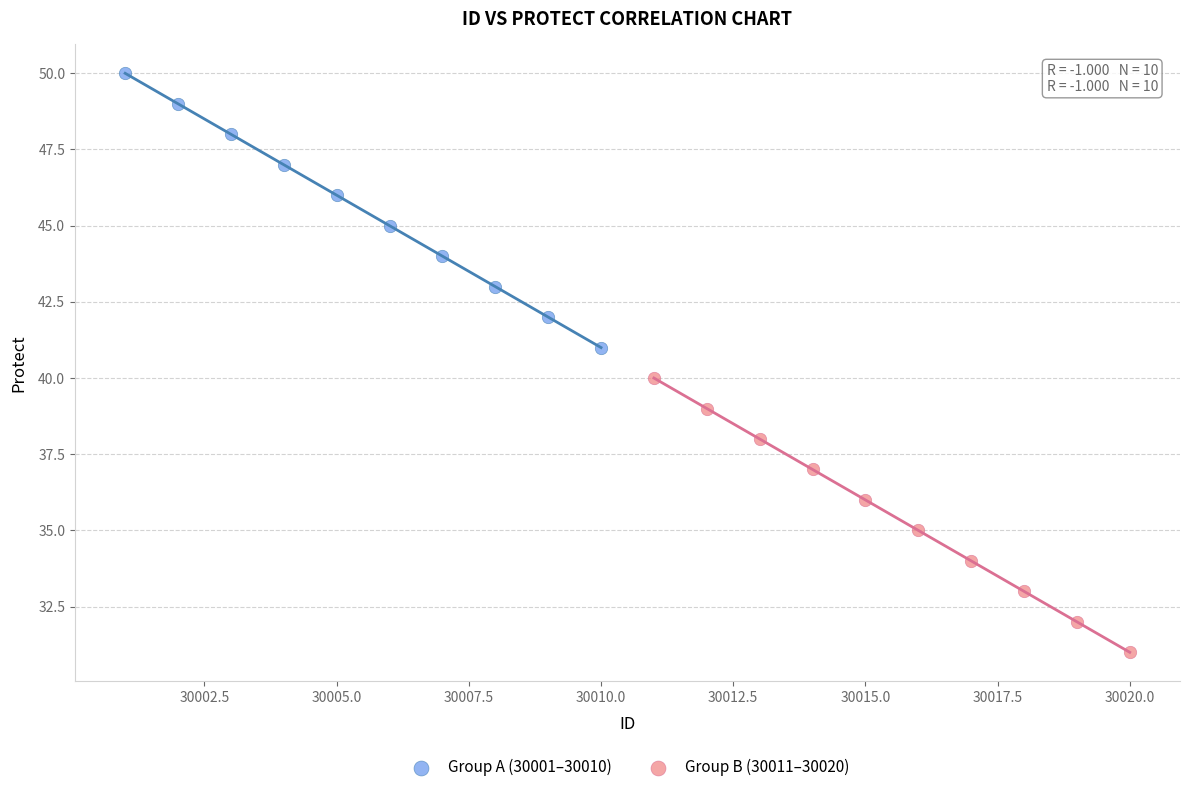

Which series contains the highest Y value?

Group A (30001–30010)